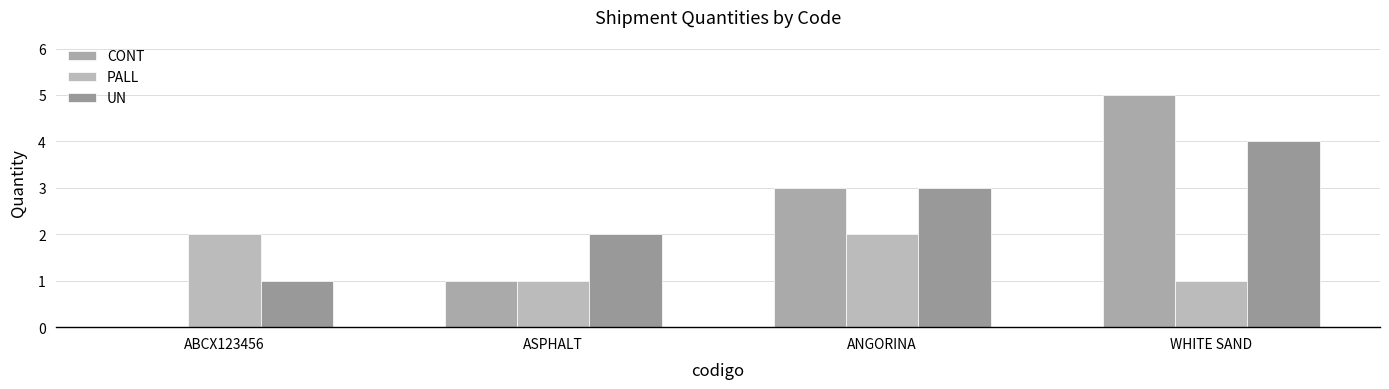

What is the sum of all CONT values?

9